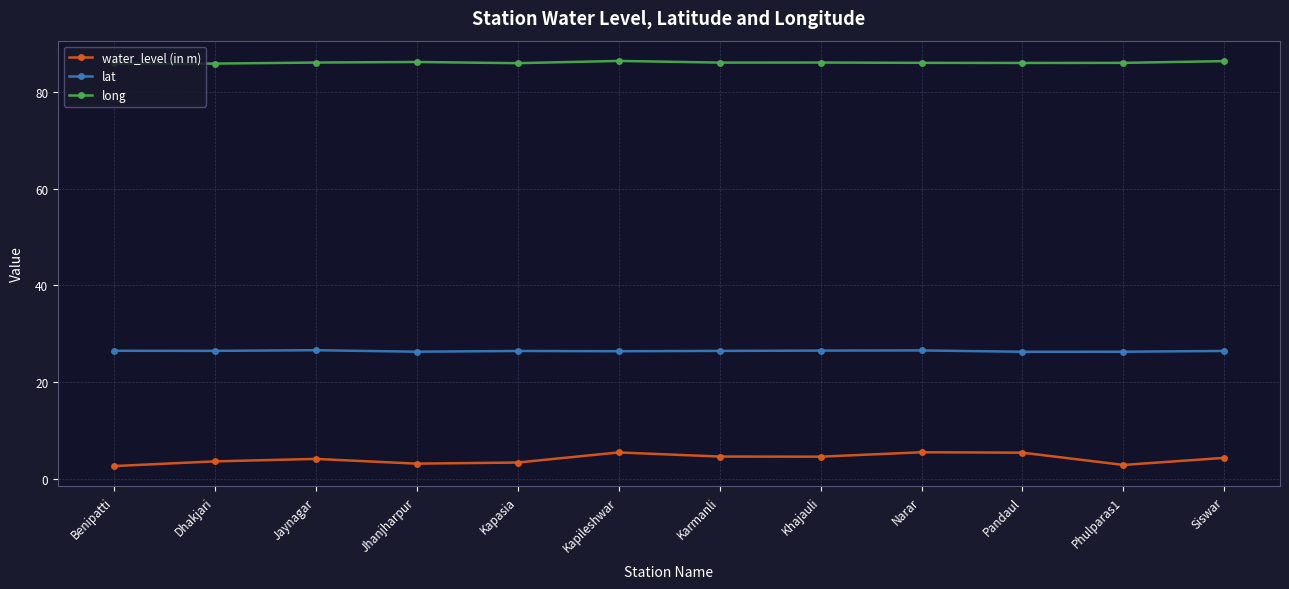

What value does the lat series have at Jhanjharpur?

26.3